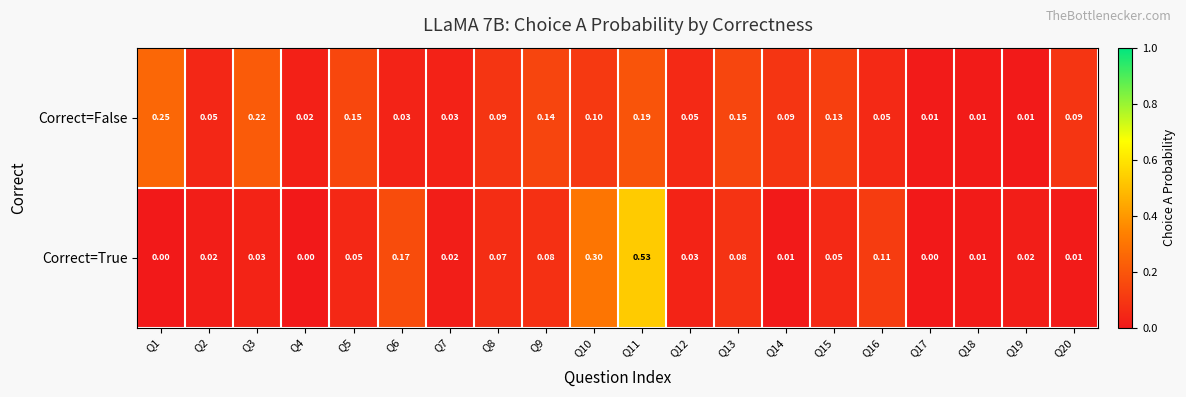

At Q7, list the series in order from largest to smallest.

Correct=False, Correct=True